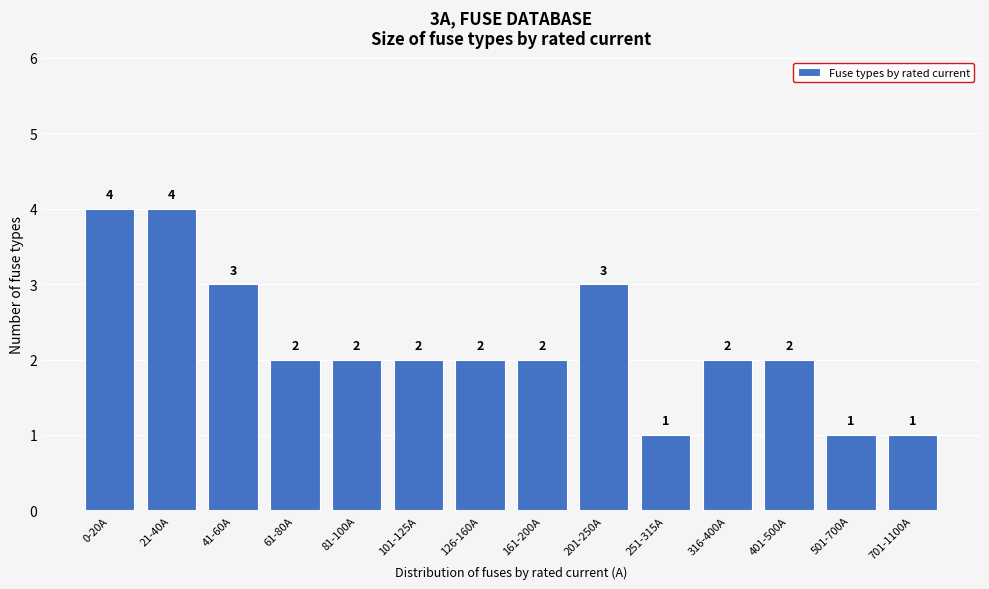

Reading left to right, extract all data points from this chart.

0-20A=4	21-40A=4	41-60A=3	61-80A=2	81-100A=2	101-125A=2	126-160A=2	161-200A=2	201-250A=3	251-315A=1	316-400A=2	401-500A=2	501-700A=1	701-1100A=1